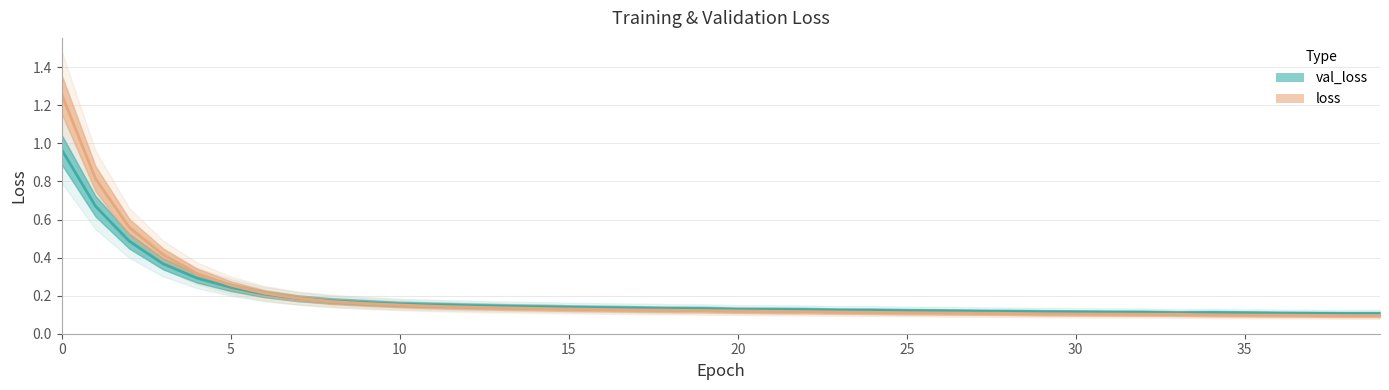

In val_loss, how many points are higher than both neighbors (excluding endpoints)?

1